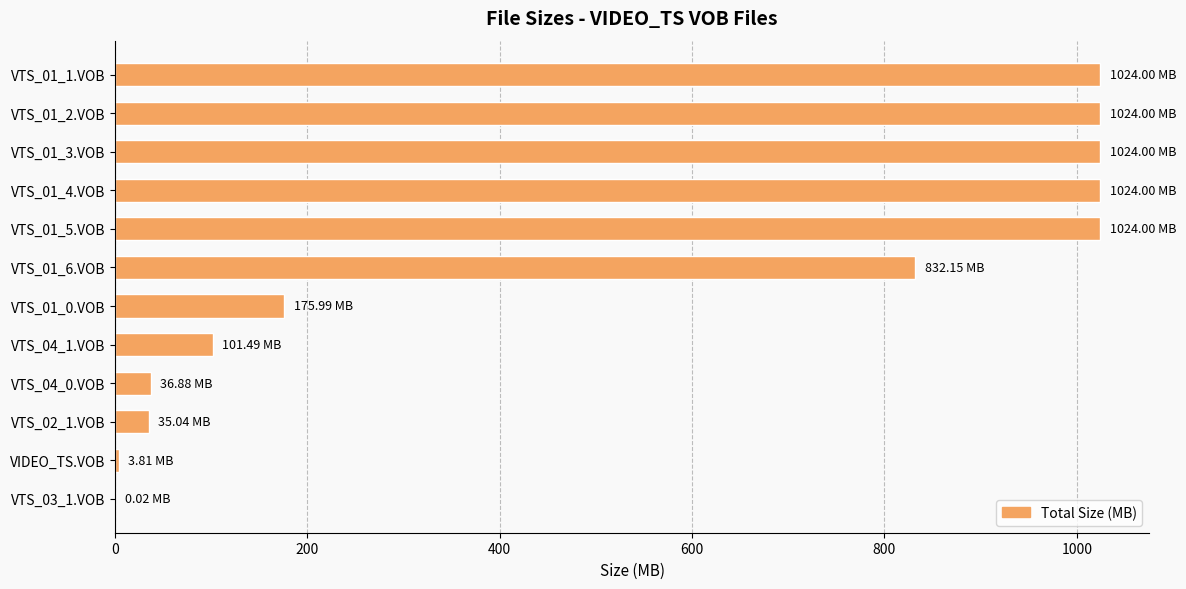

At which label is the value closest to 512?

VTS_01_6.VOB